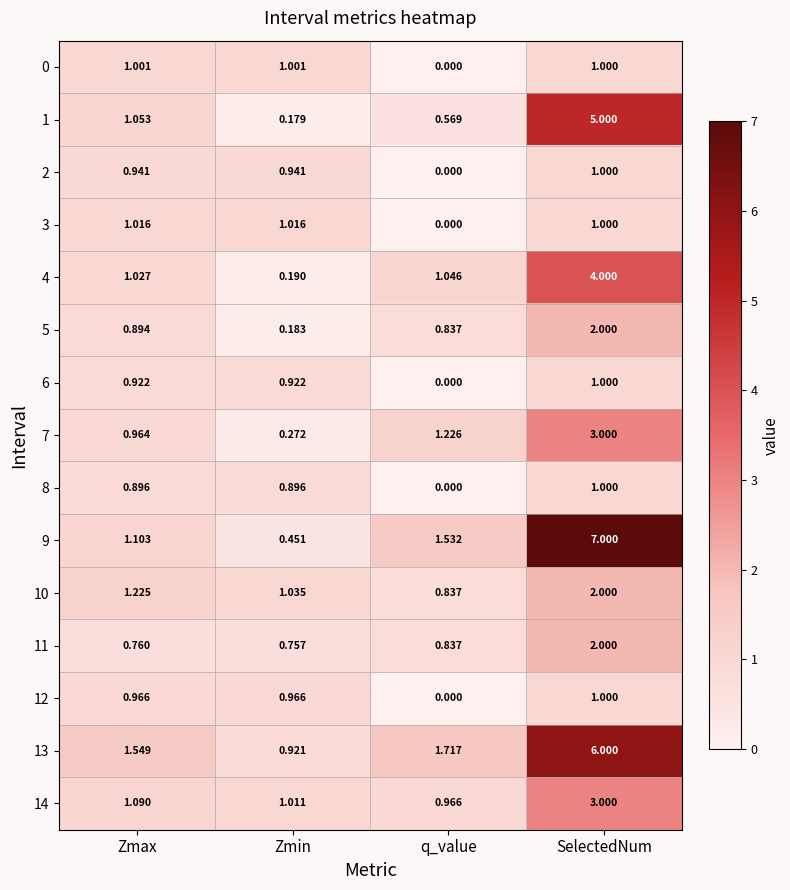

List the labels in order of 7 value, smallest first.

Zmin, Zmax, q_value, SelectedNum